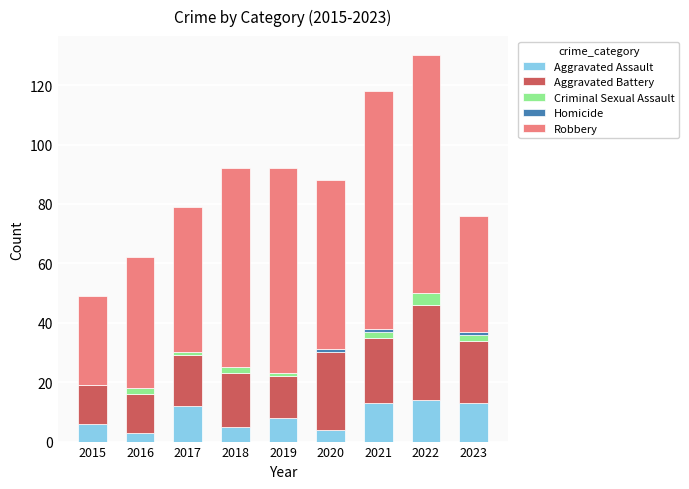

What is the highest value of the Aggravated Assault series?

14